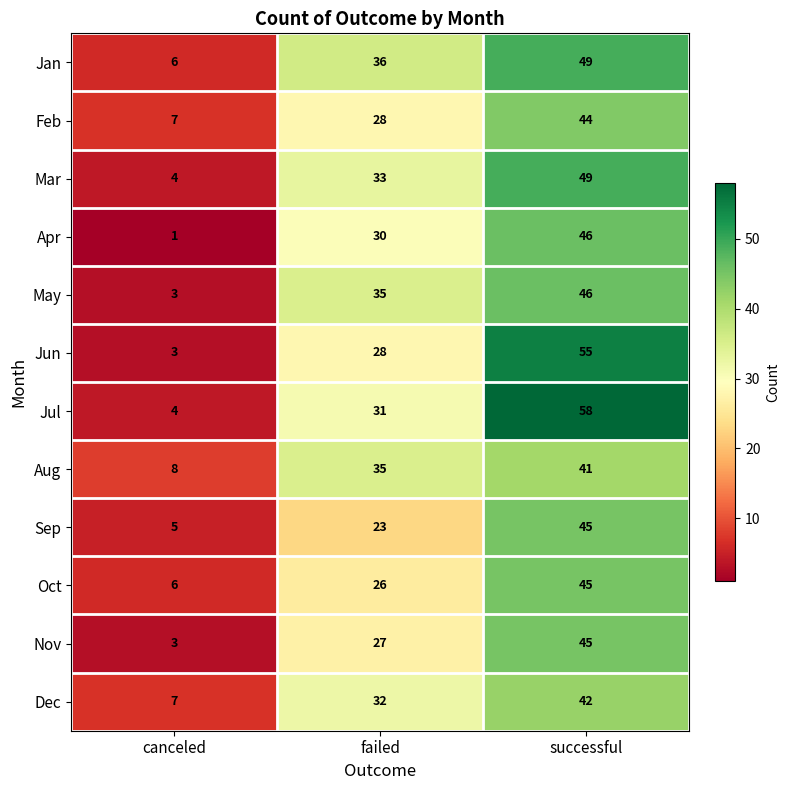

Where is Feb nearest to the value 25?

failed